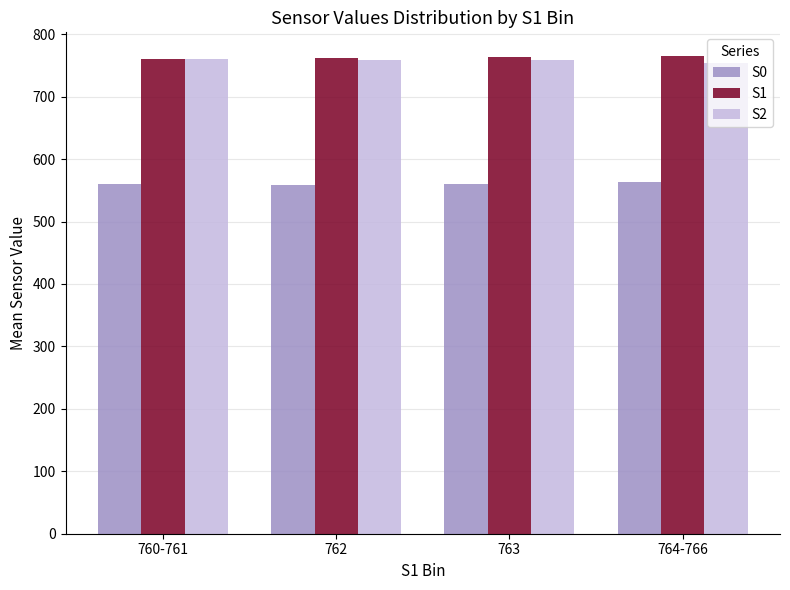

How many bars are there in each group?

3